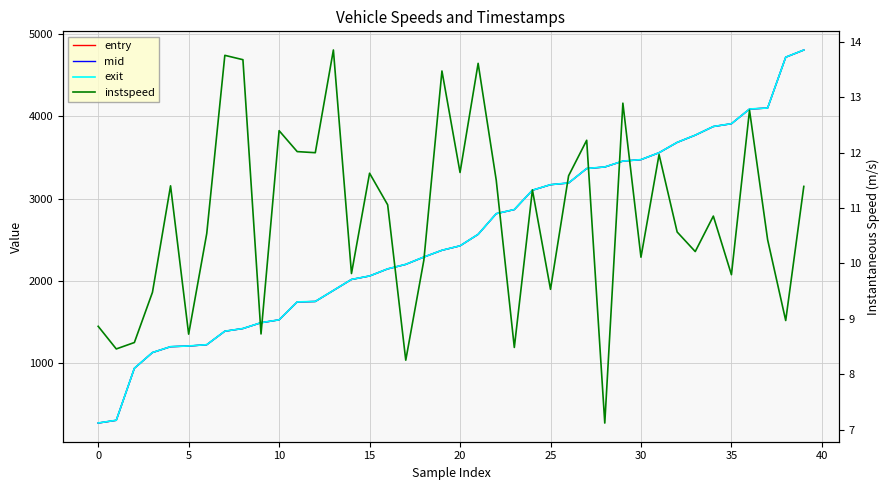

True or false: instspeed has more than 1 points higher than both neighbors.

True